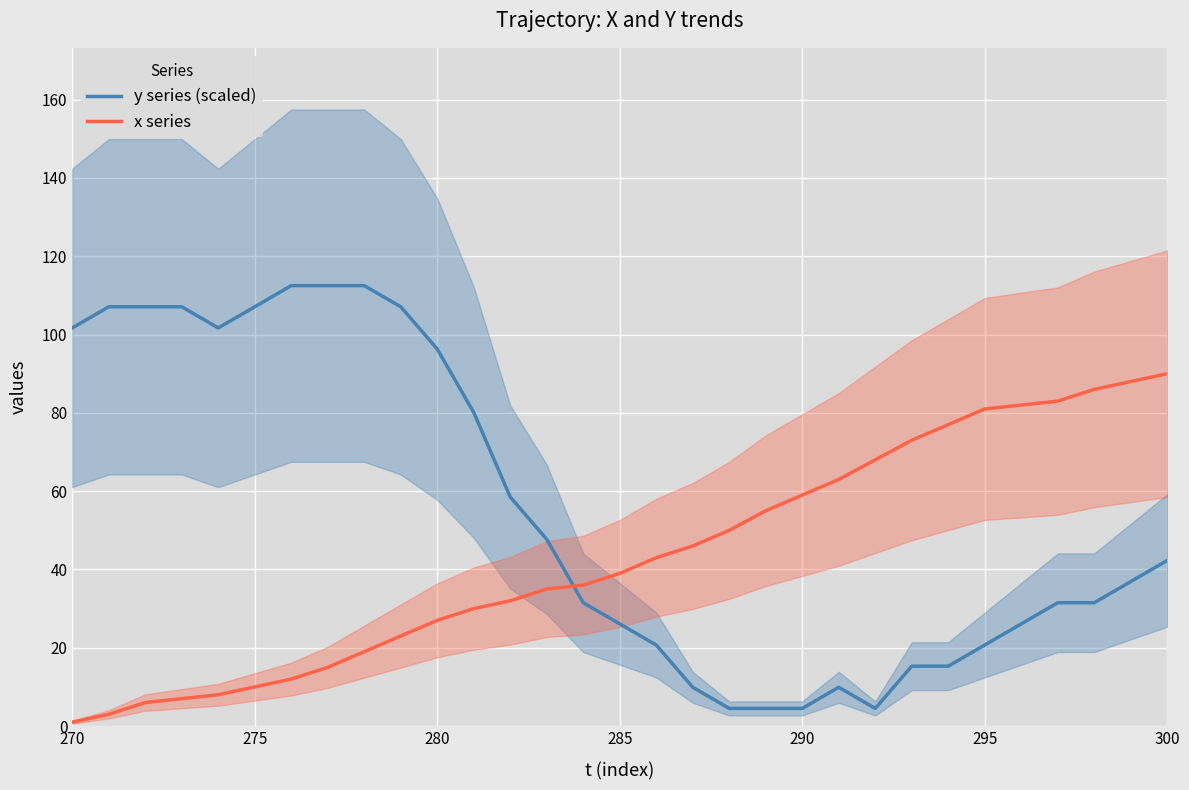

After their last crossing, which series has the higher values: y series (scaled) or x series?

x series